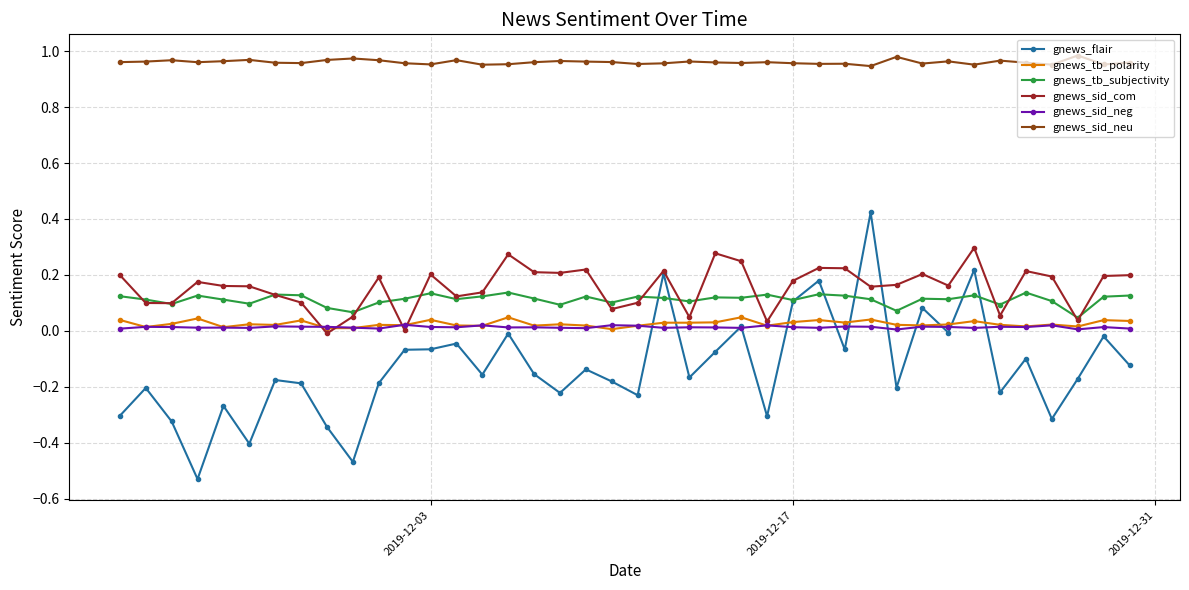

True or false: gnews_sid_neg has more than 2 interior local peaks.

True